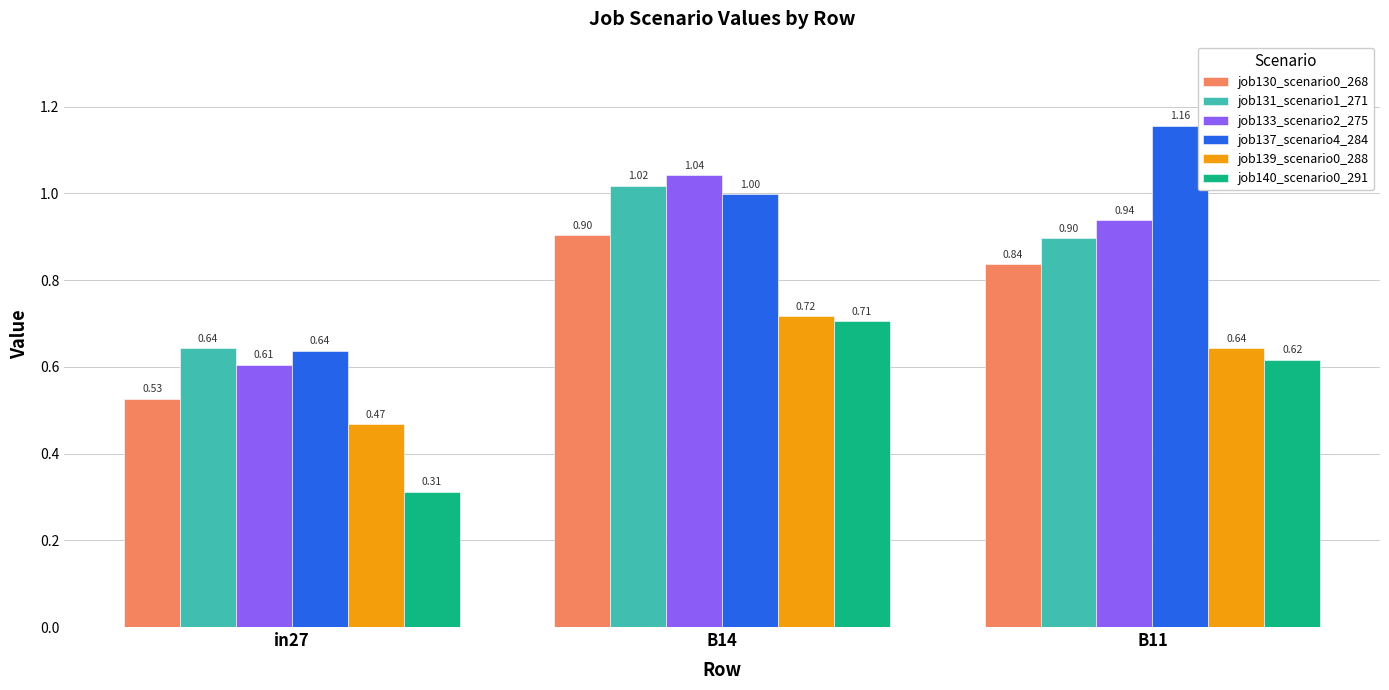

What is the total value across all series at B14?

5.4